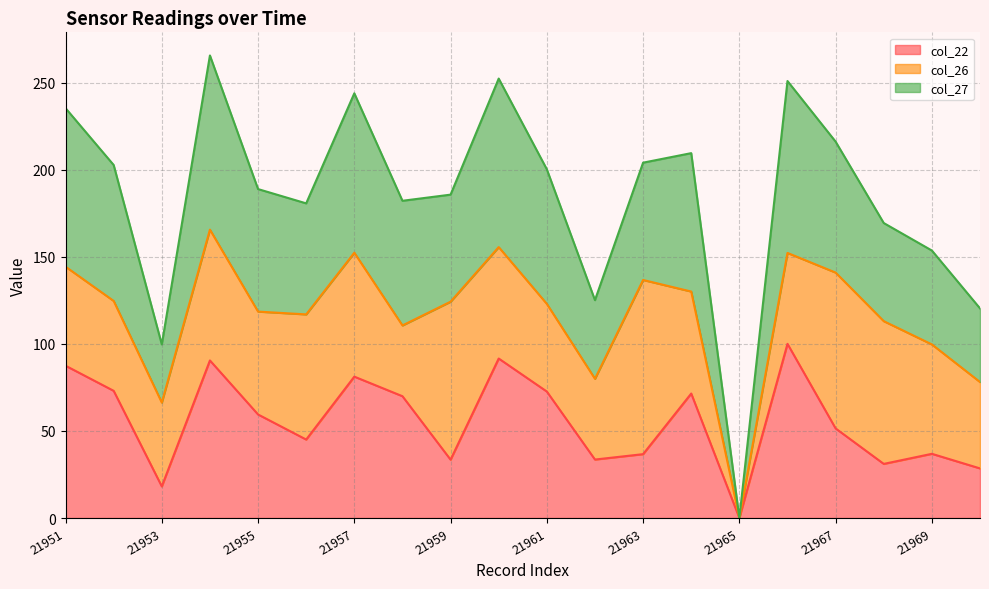

What is the highest value of the col_22 series?

100.0